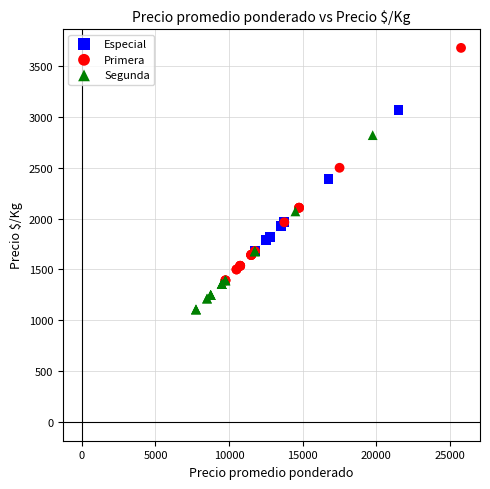

Which series has the widest spread of Y values?

Primera